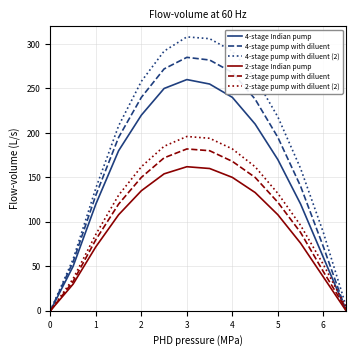

What is the maximum value shown in the chart?

308